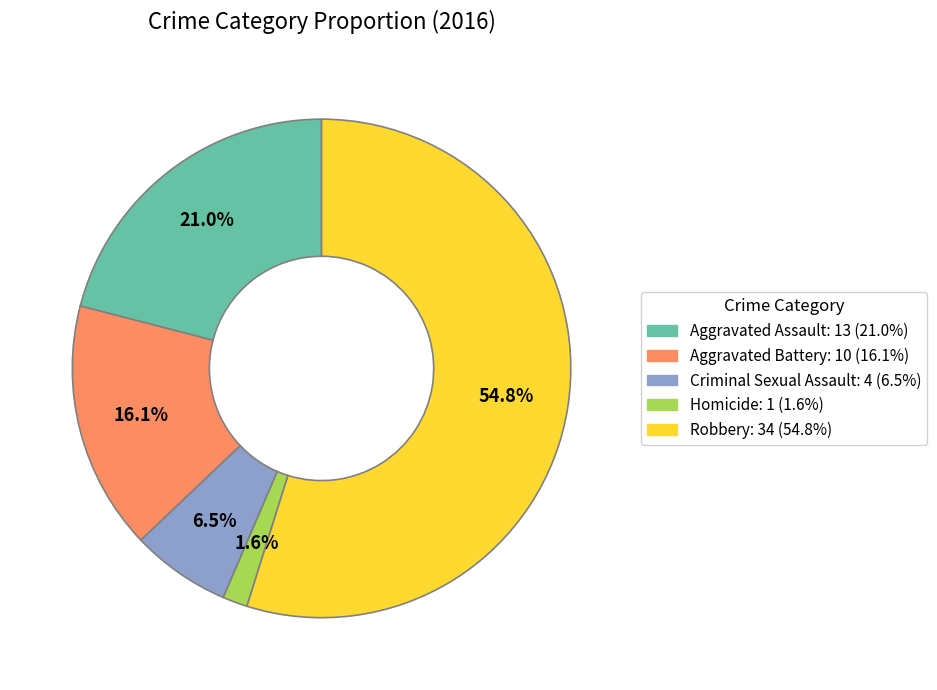

The Homicide slice represents 16% of the pie. True or false?

False